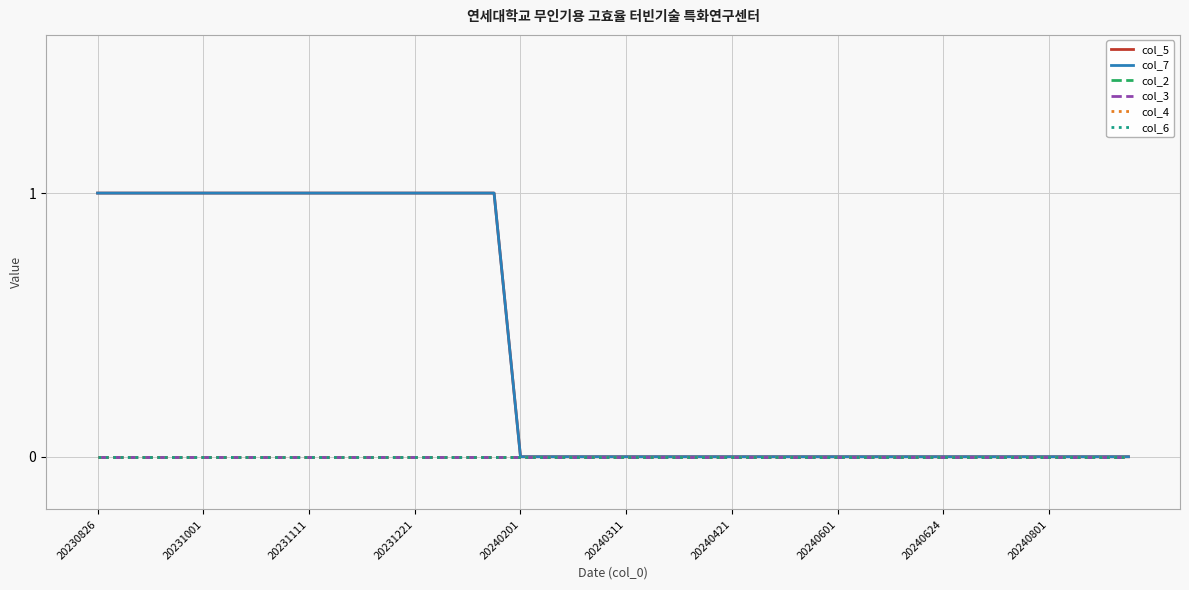

What is the highest value of the col_5 series?

1